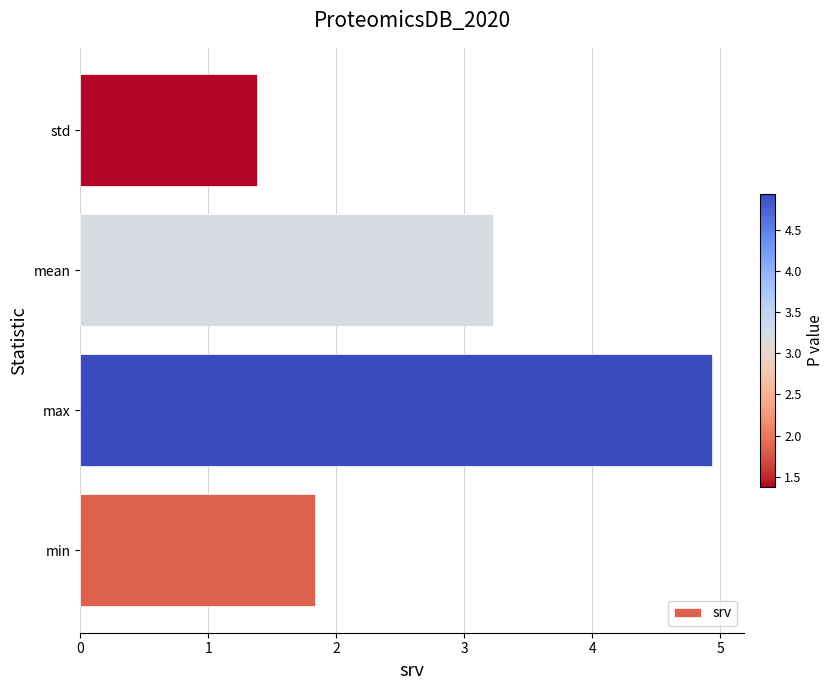

What is the difference between the maximum and second lowest values?

3.1